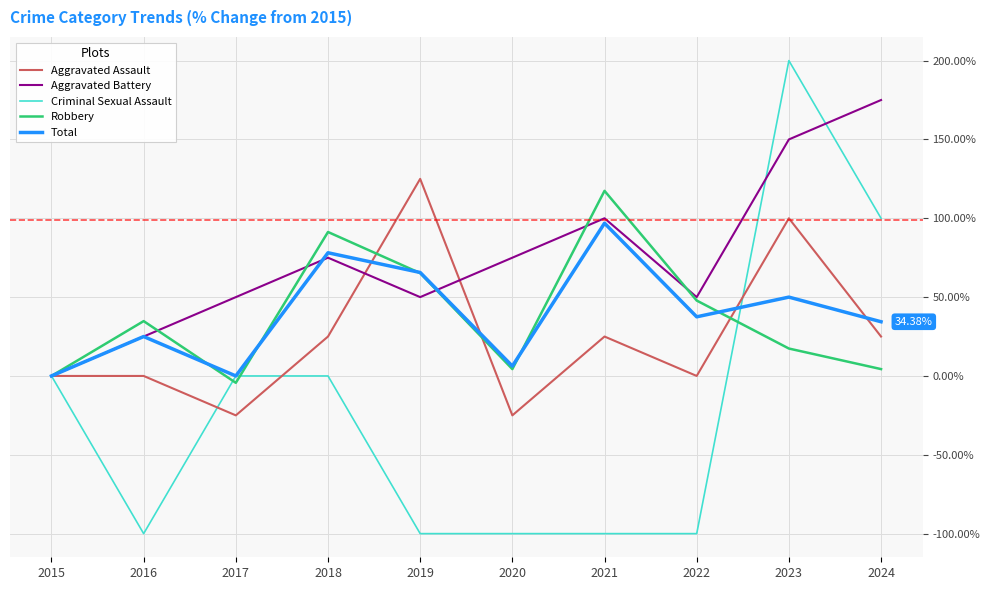

Which series has the largest range (max minus min)?

Criminal Sexual Assault